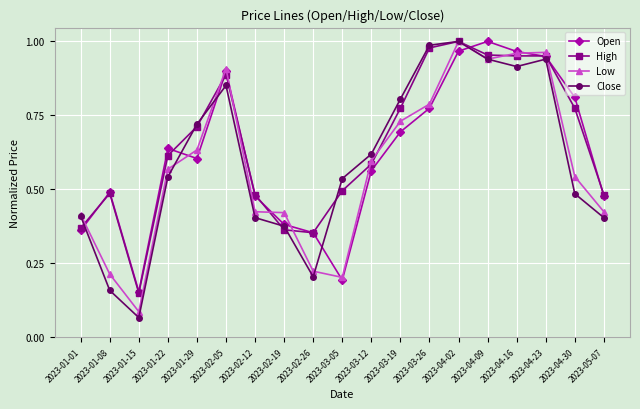

Which series has the widest spread of values?

Close